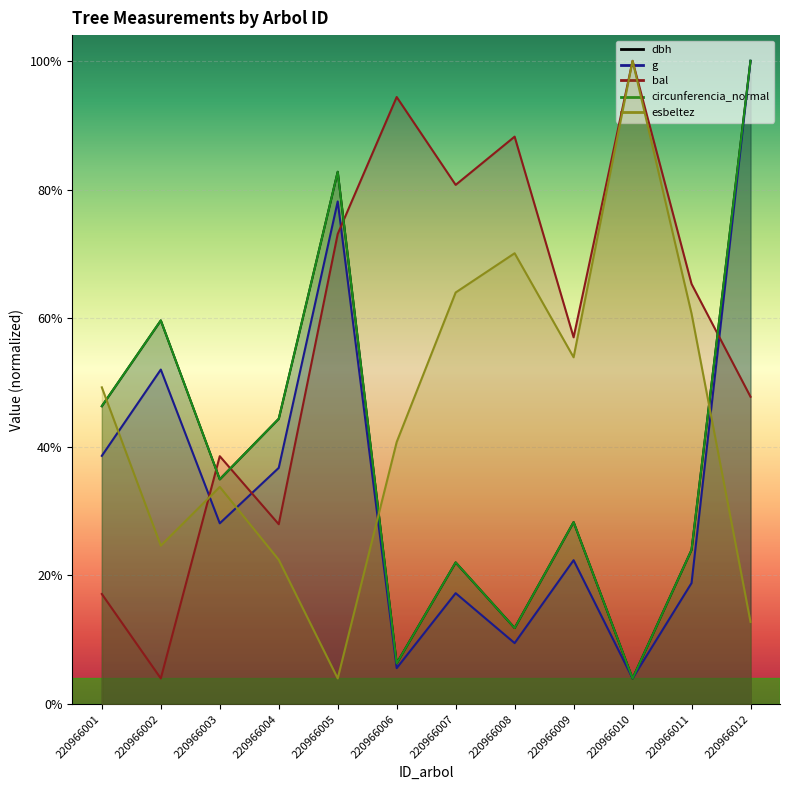

Is the value of bal at 220966008 greater than the value of g at 220966001?

Yes